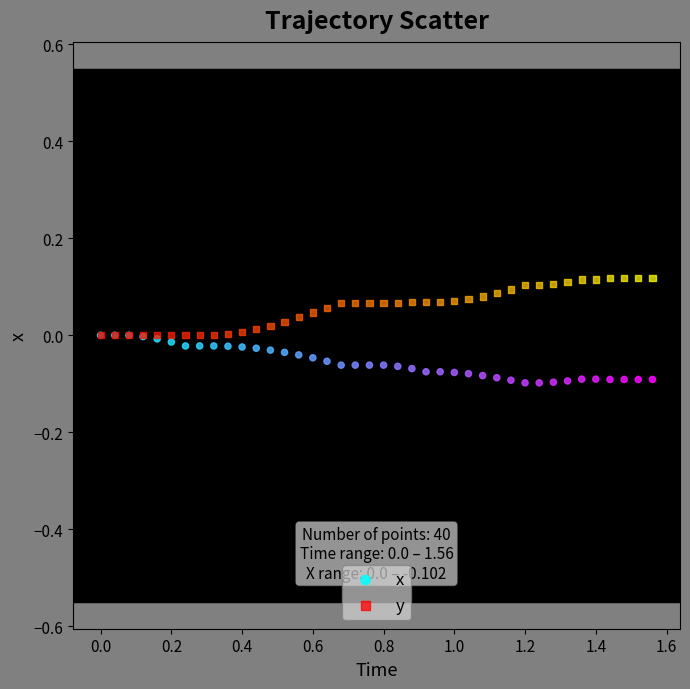

Which series reaches the minimum Y coordinate?

x